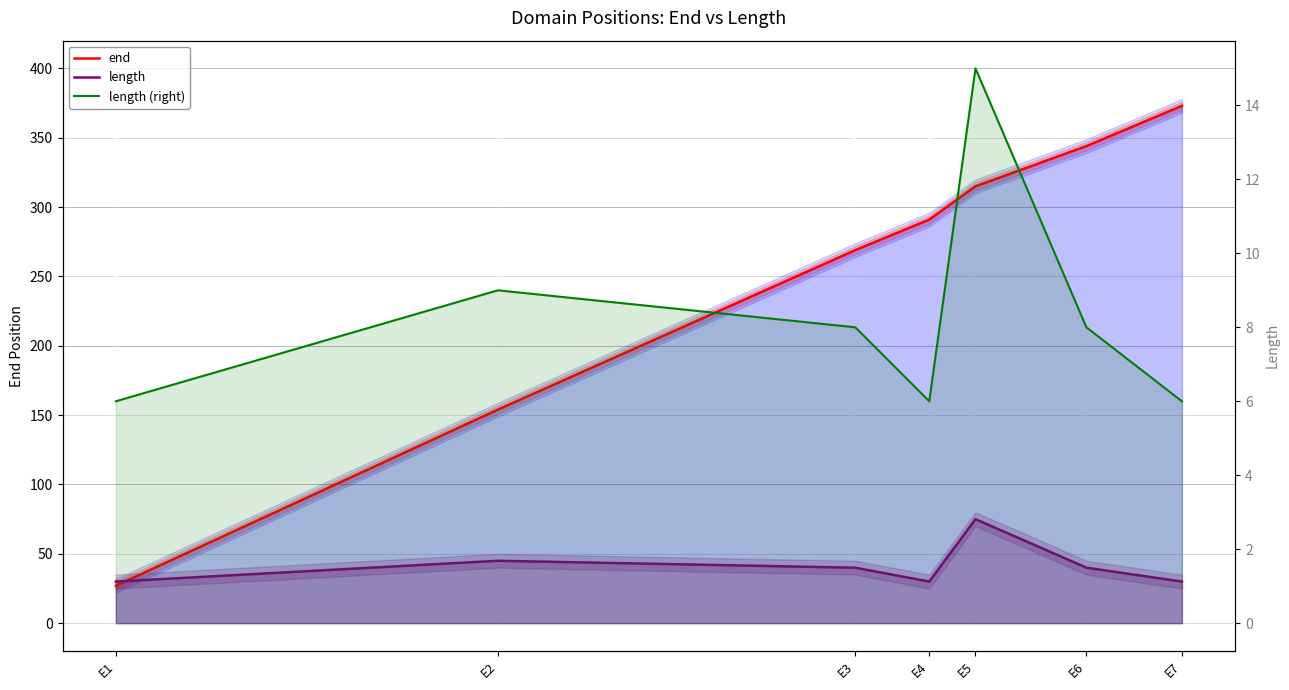

How many categories are shown in the chart?

7